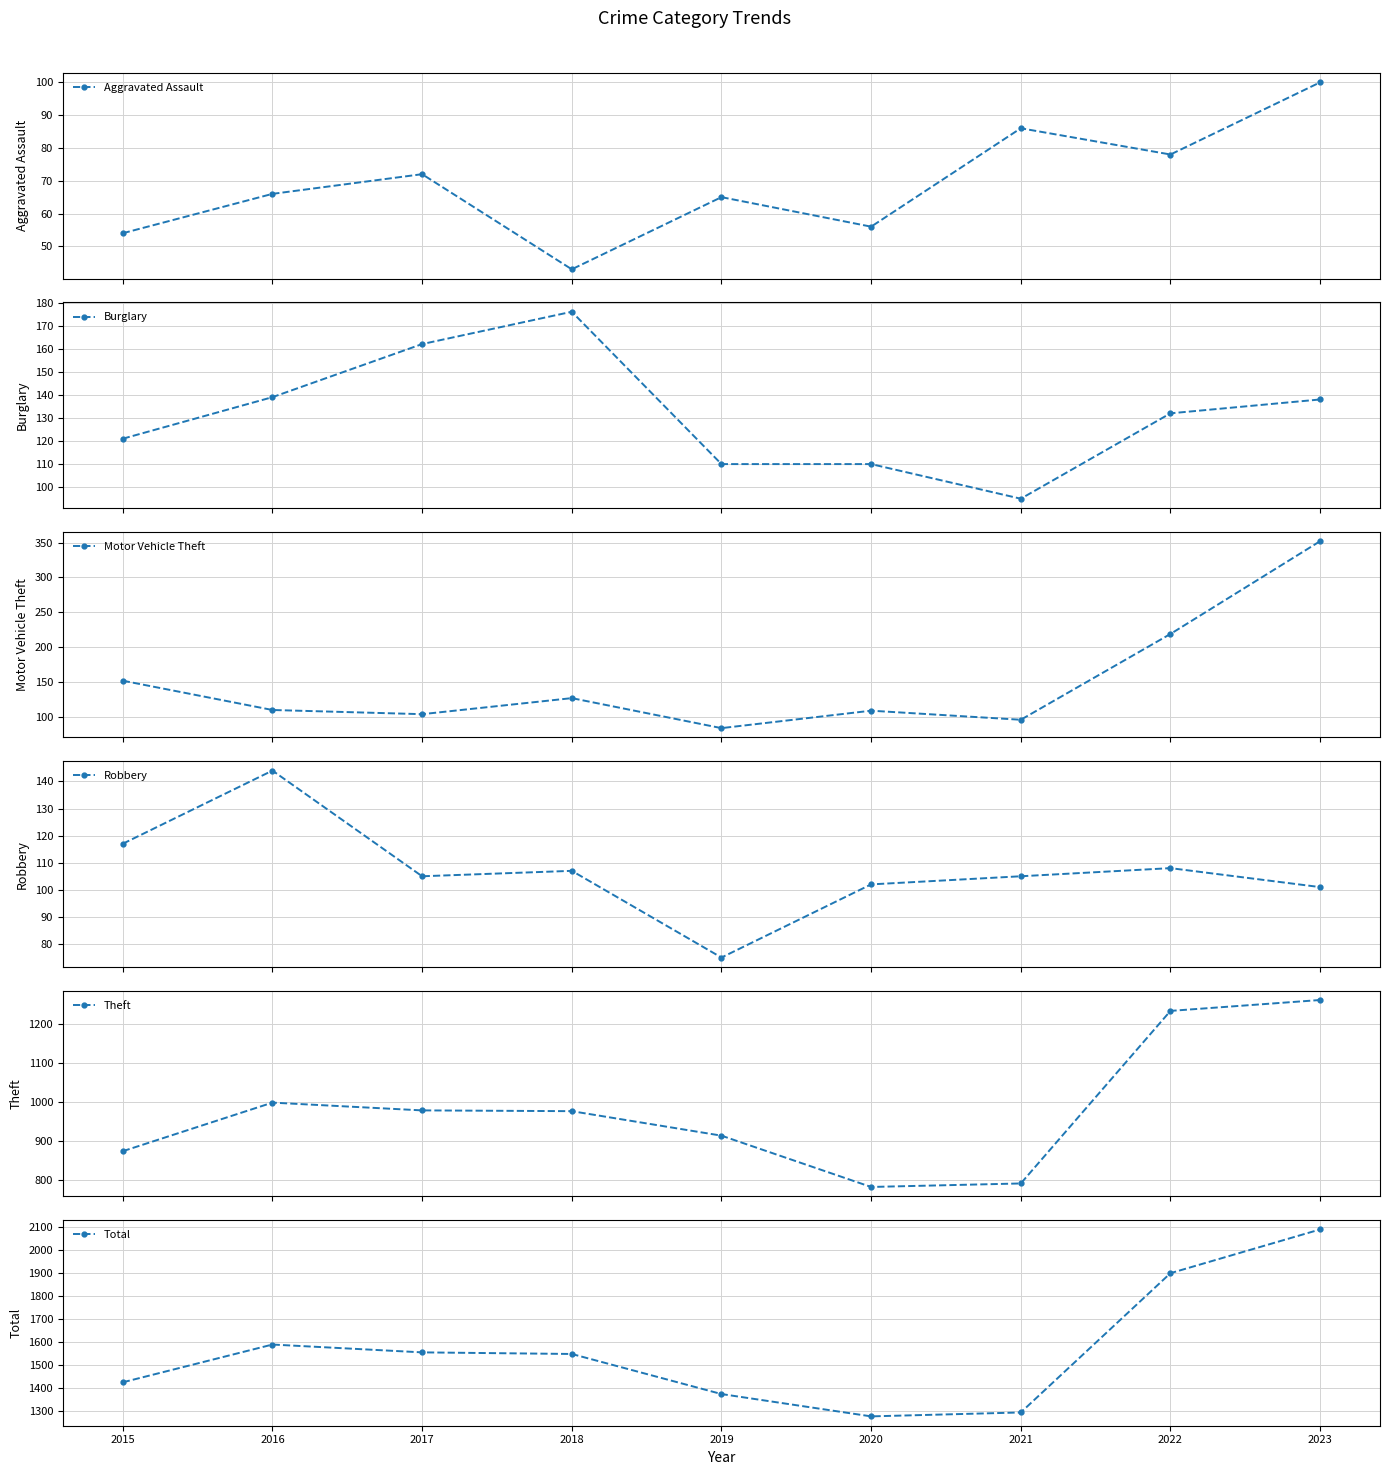

Which category has the highest value in the Theft series?

2023